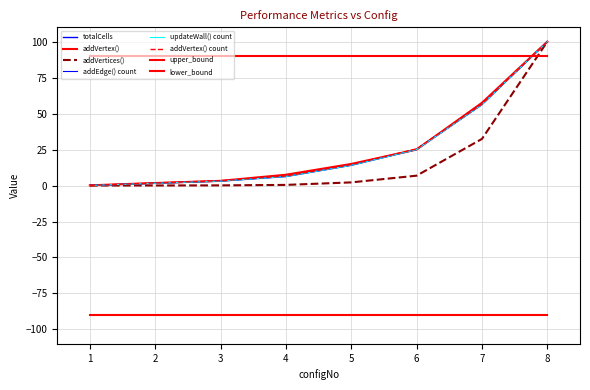

True or false: addVertex() count and addEdge() count intersect in this chart.

False